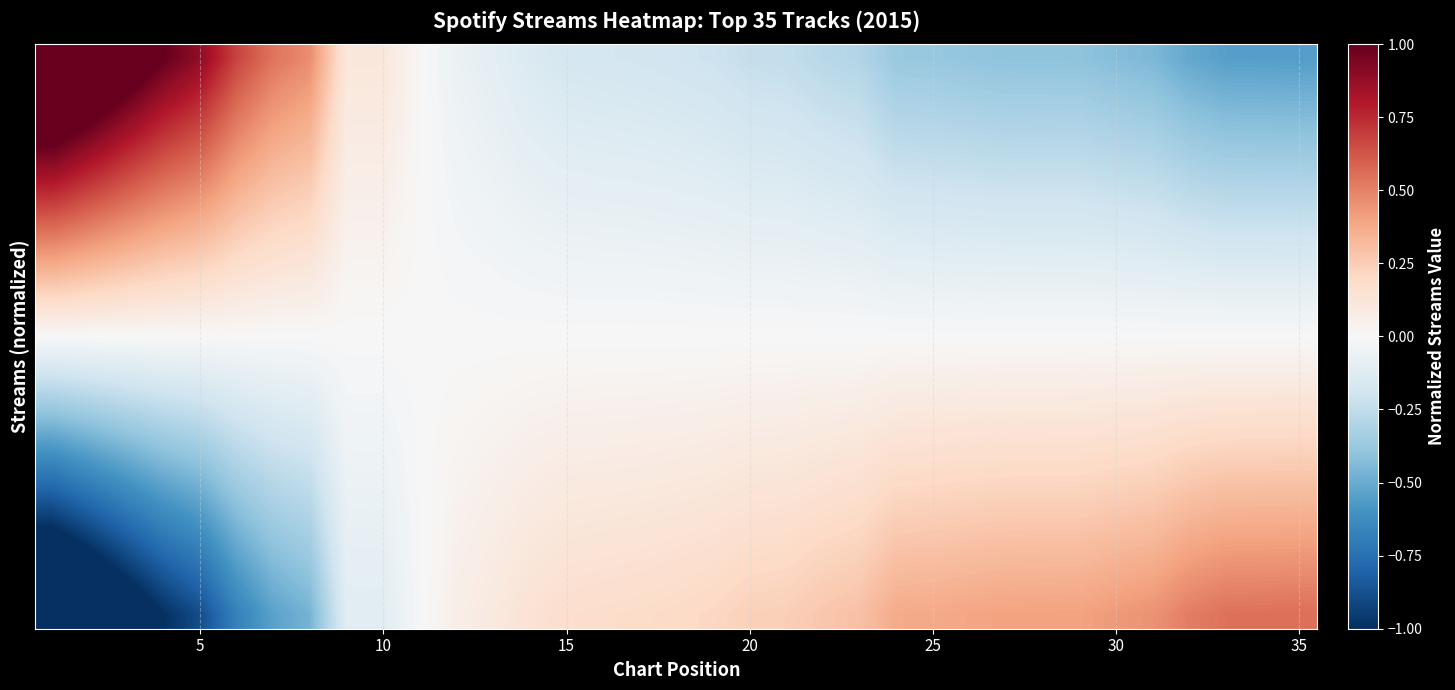

At how many categories does at least one series exceed 1?

3